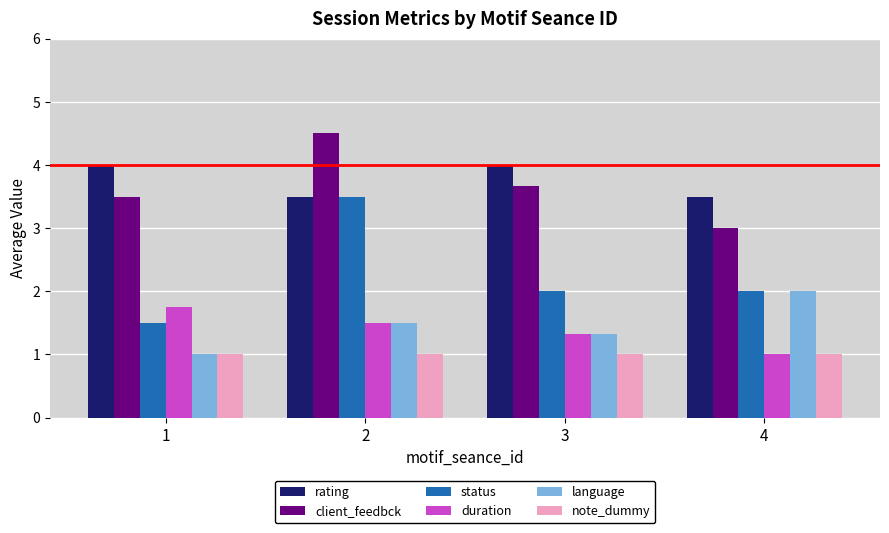

Which series has the largest range (max minus min)?

status